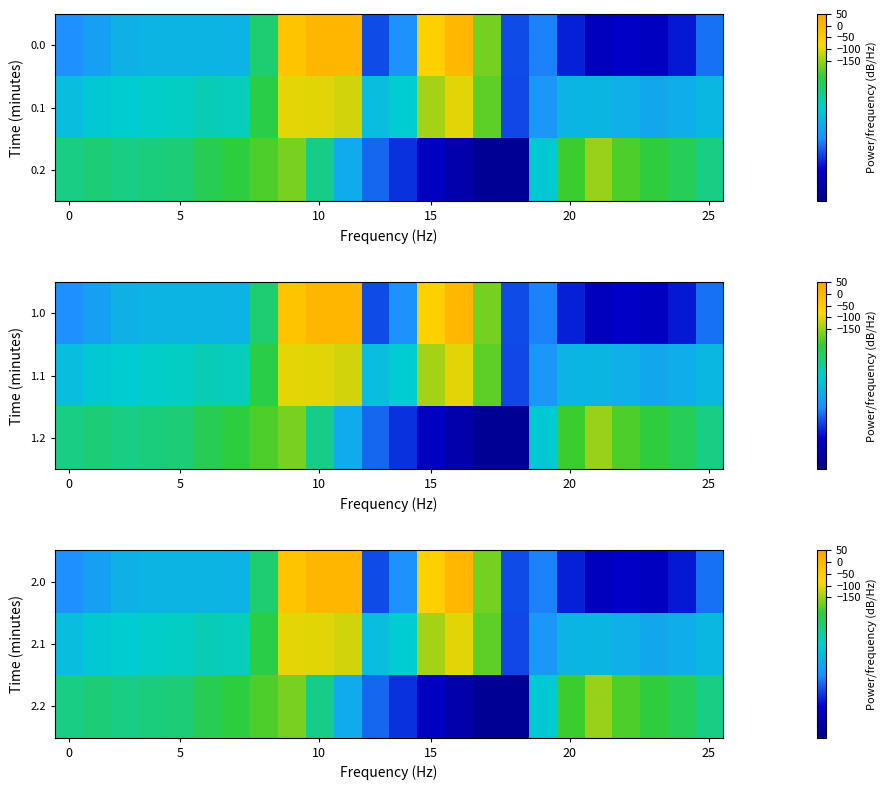

Reading left to right, extract all data points from this chart.

2.0: -482.0	-449.5	-410.3	-404.4	-404.9	-403.8	-408.0	-270.7	-35.0	0.0	0.0	-544.3	-477.2	-70.2	-0.3	-172.8	-545.4	-494.8	-586.7	-649.2	-629.9	-638.4	-592.3	-511.3
2.1: -384.6	-361.1	-347.9	-342.7	-339.6	-325.7	-332.2	-234.9	-102.3	-104.8	-114.0	-384.7	-350.8	-141.2	-105.5	-190.4	-547.3	-466.6	-405.4	-400.2	-414.5	-432.4	-419.9	-399.4
2.2: -287.1	-272.7	-285.5	-281.0	-274.4	-245.0	-228.8	-199.0	-169.5	-288.5	-423.5	-520.6	-571.2	-640.4	-687.4	-725.8	-726.6	-362.4	-210.0	-151.0	-199.2	-226.4	-247.4	-287.5